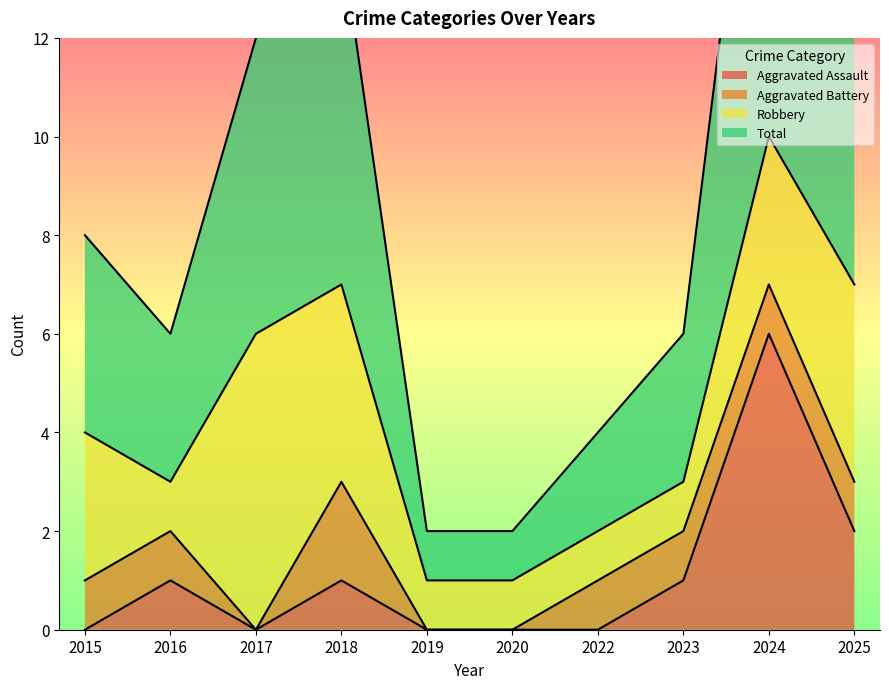

Which series has the largest range (max minus min)?

Total